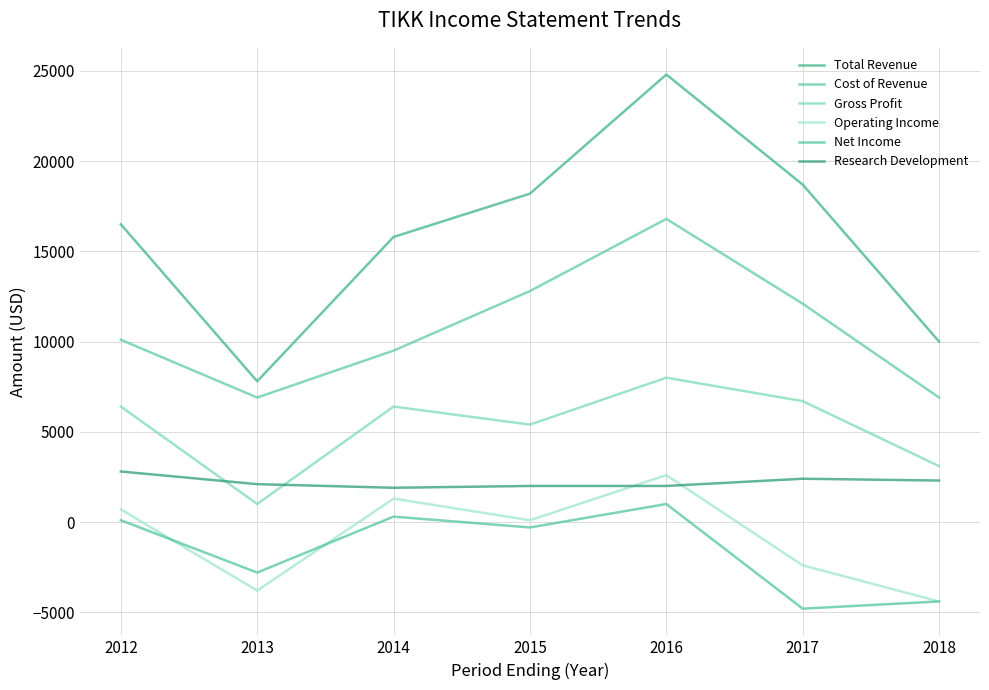

At which category is the sum across all series the highest?

2016